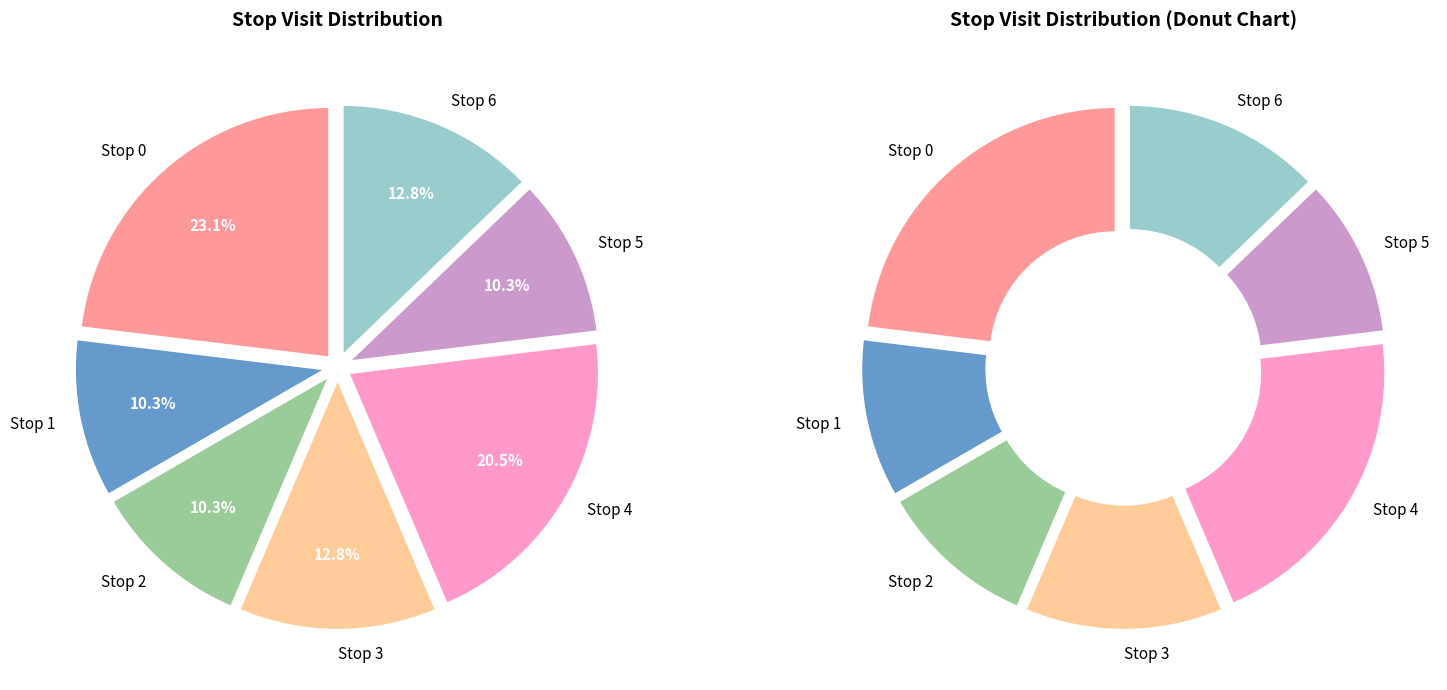

To the nearest percent, what portion does 3 represent?

13%